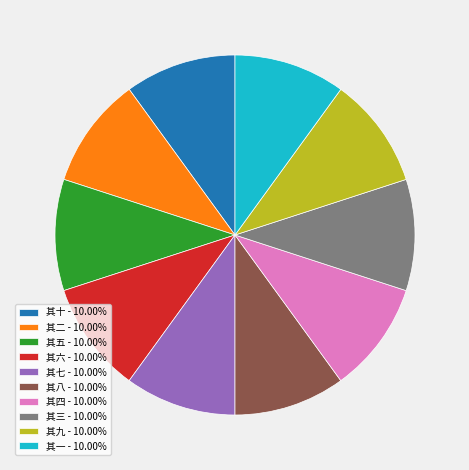

What is the ratio of the value at 其七 - 10.00% to the value at 其九 - 10.00%?

1.0